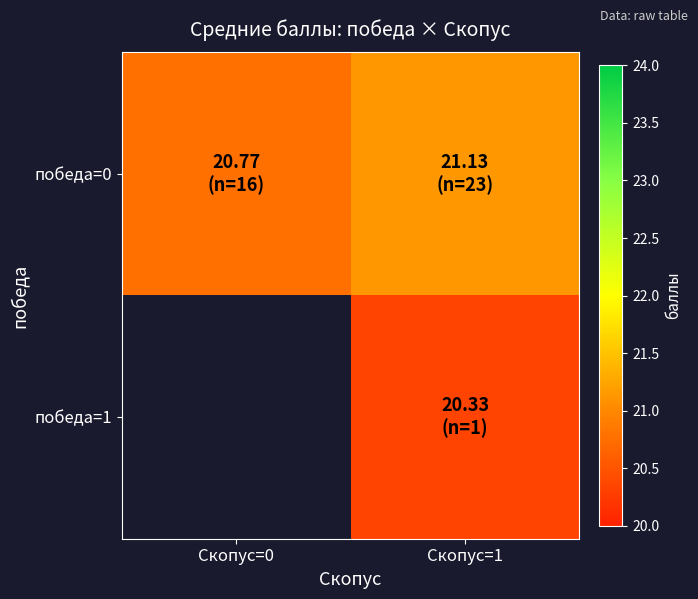

What is the minimum value for победа=0?

20.8